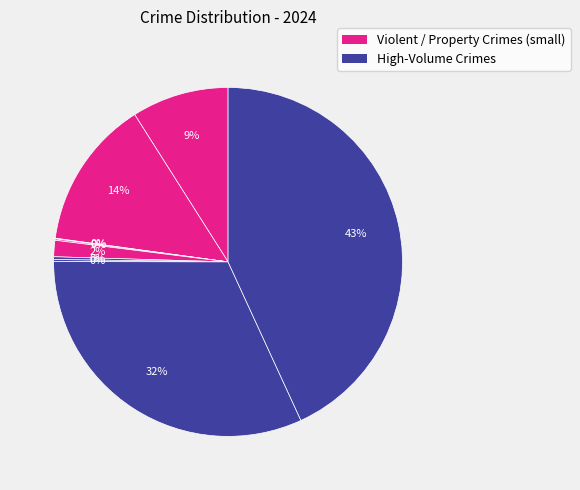

Which slice is the smallest?

Arson